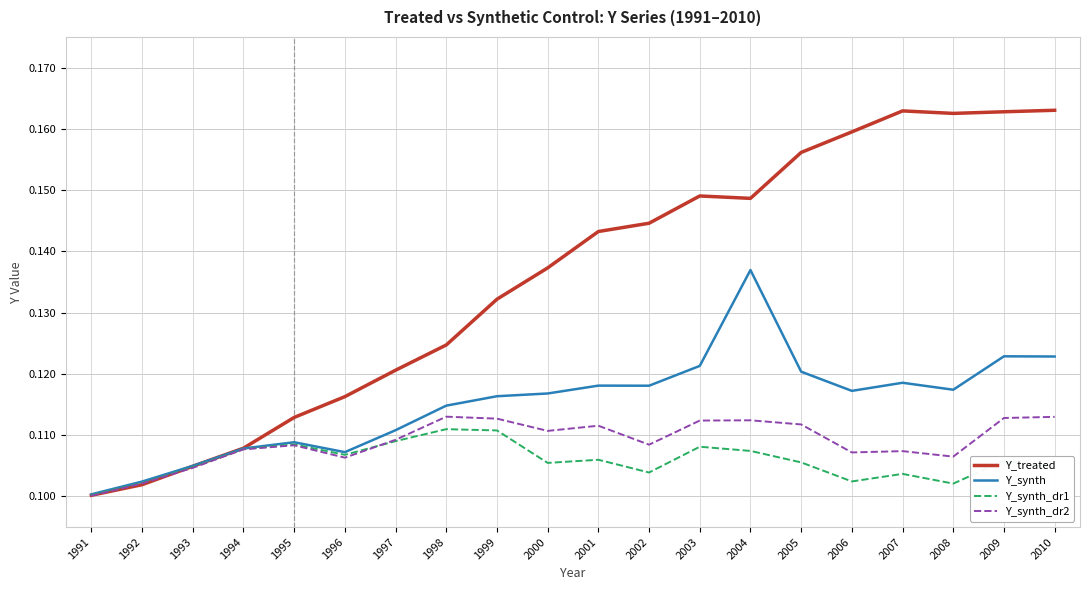

Between 1994 and 2010, which series saw the biggest shift?

Y_treated